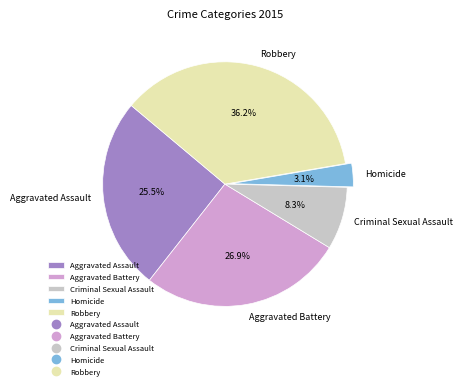

Combined, what portion of the pie is Robbery and Homicide?

39.3%